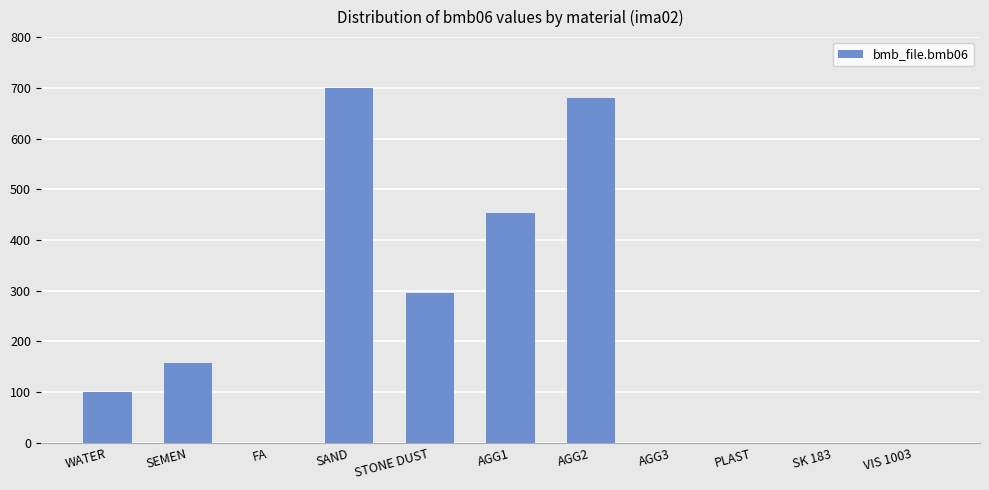

The value at SAND is 699.0. True or false?

True